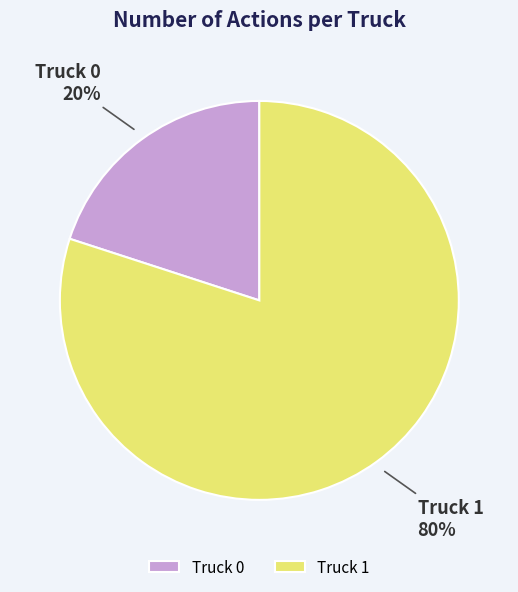

Which category accounts for the majority?

Truck 1